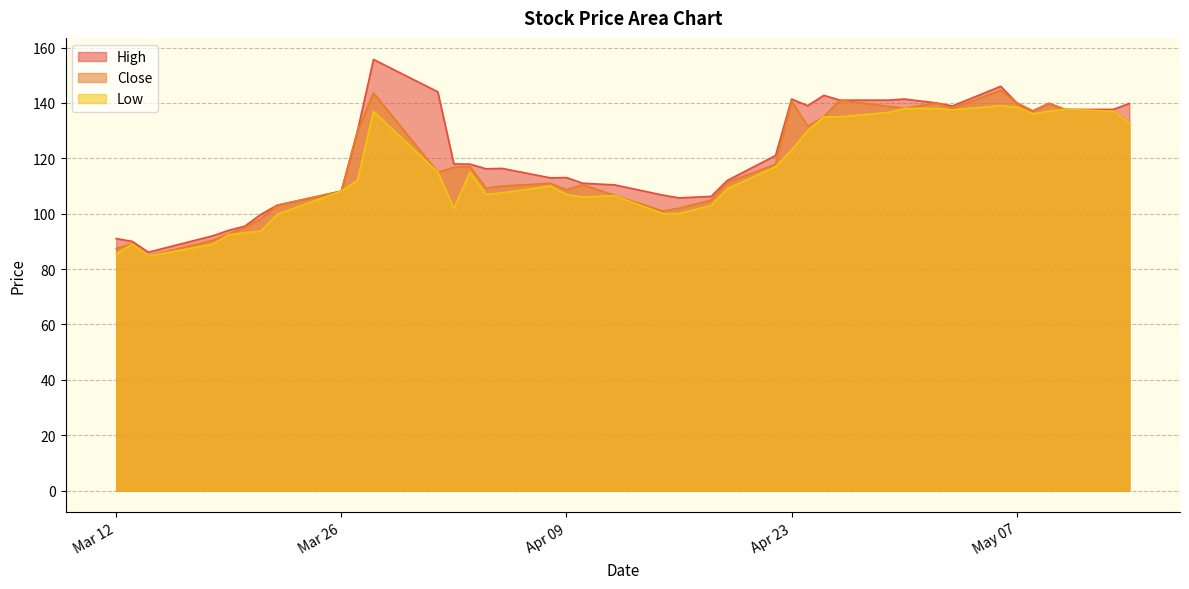

Where is High nearest to the value 120?

2024-04-22